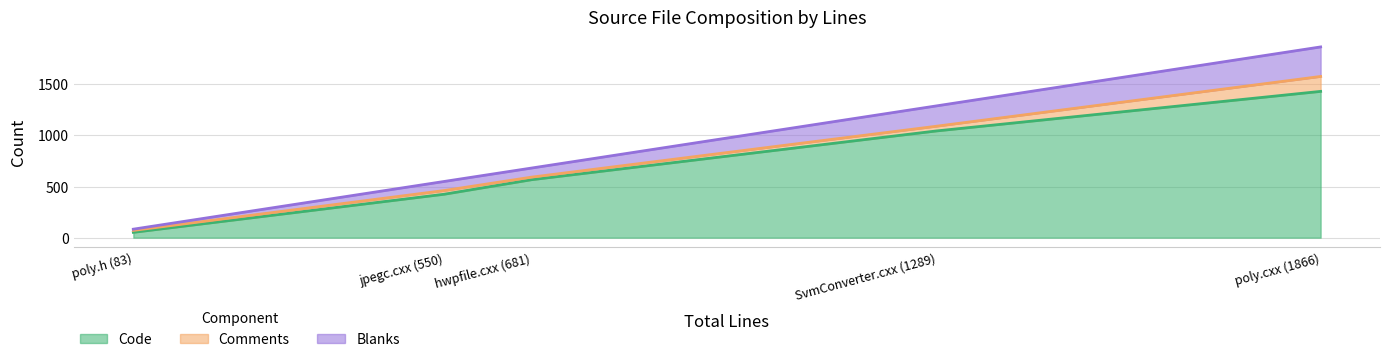

Where is the first local maximum for Code?

poly.cxx (1866)